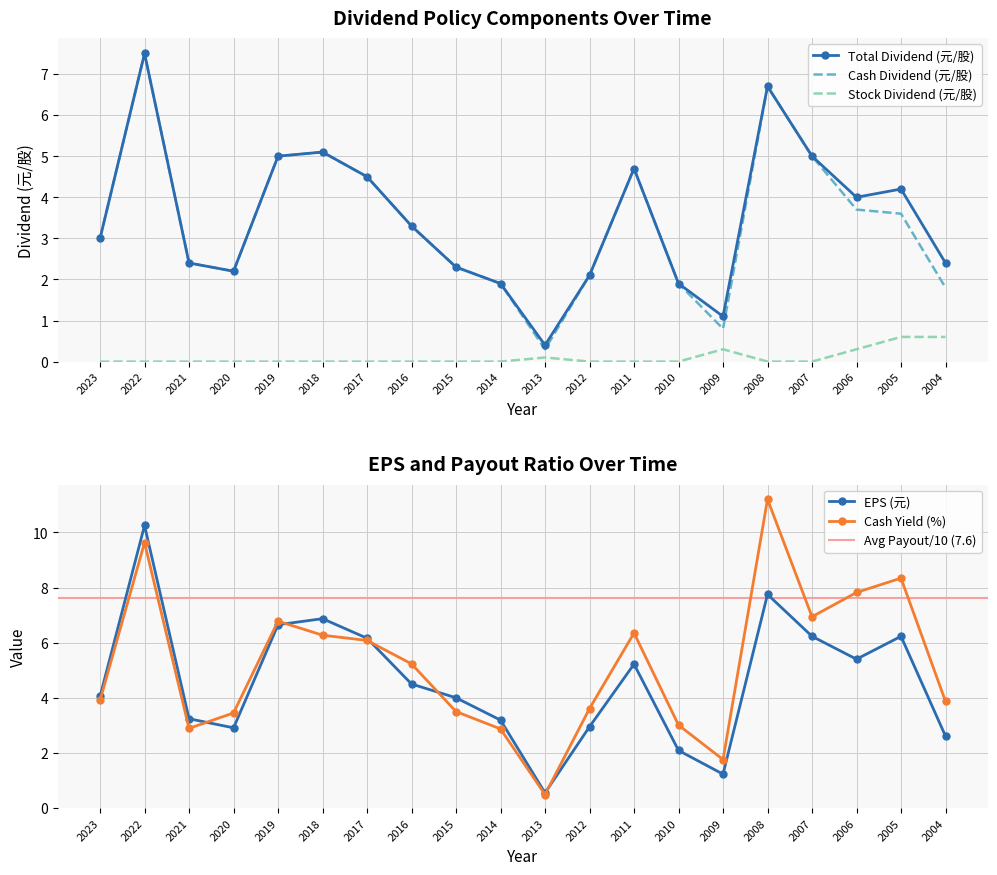

At which label does Cash Yield (%) first exceed 5?

2022